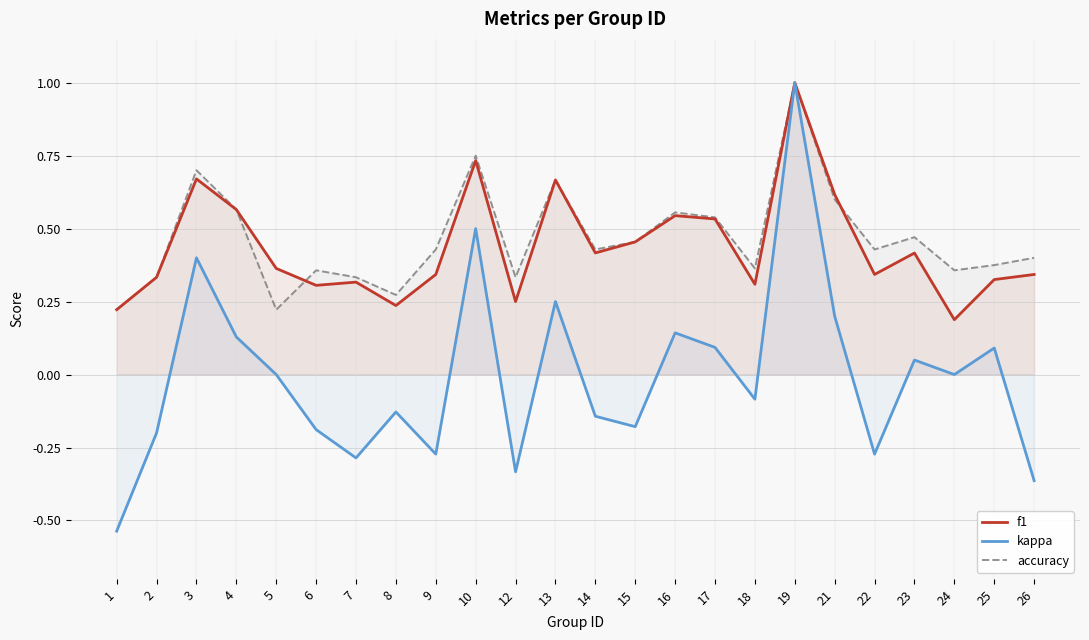

What is the spread (max minus min) of values at 3?

0.3